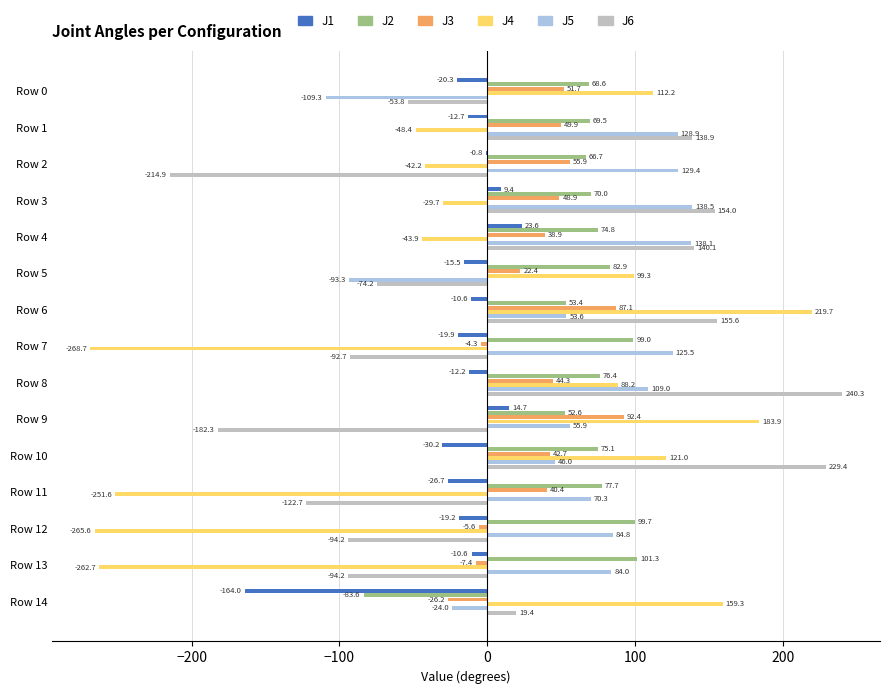

How many values in J4 are above zero?

7